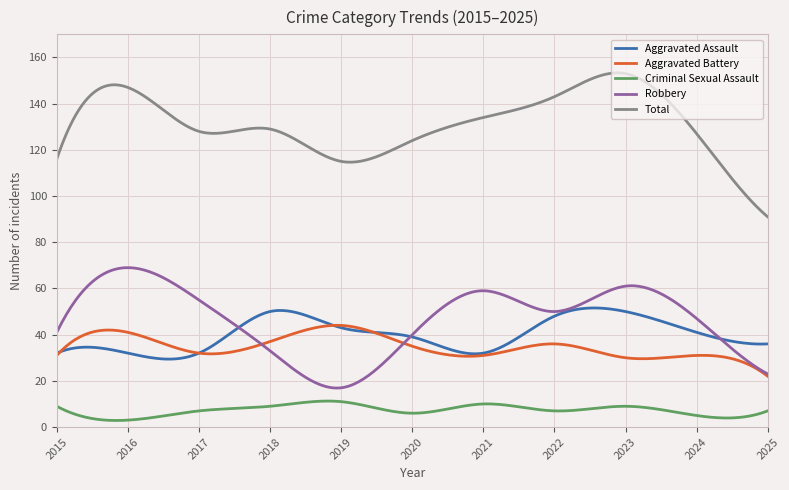

Does the chart display data point markers on the line(s)?

No